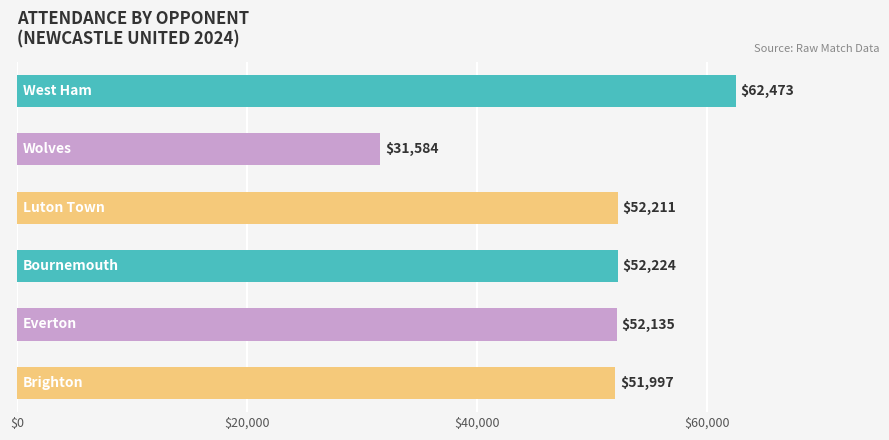

What is the difference between the maximum and second lowest values?

10476